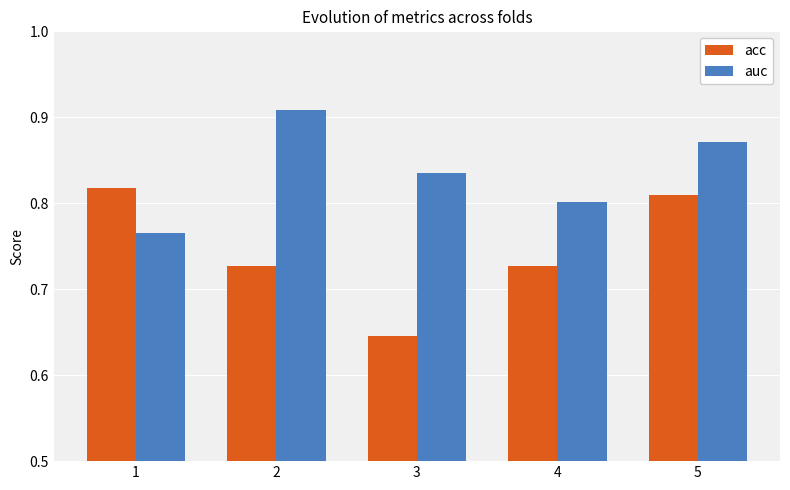

List the labels in order of auc value, smallest first.

1, 4, 3, 5, 2